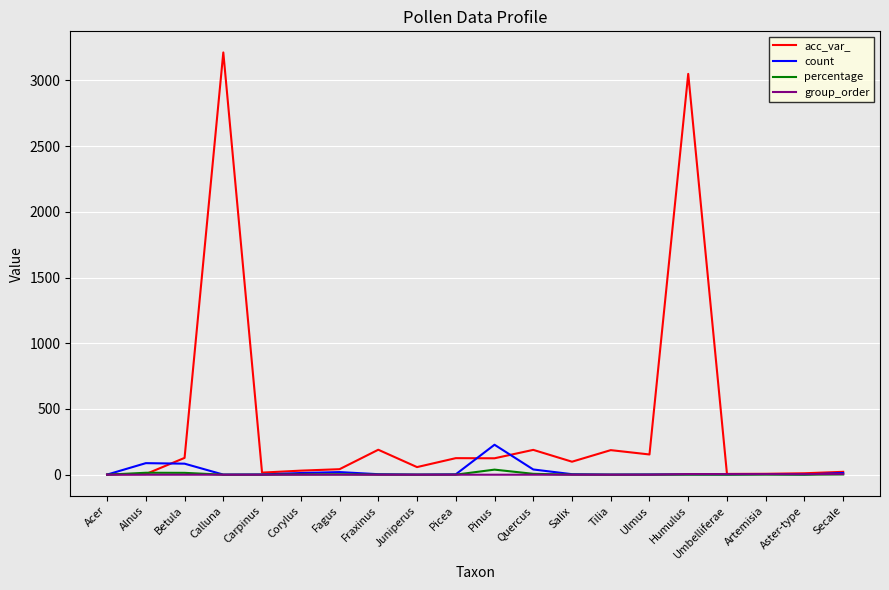

At Pinus, list the series in order from smallest to largest.

group_order, percentage, acc_var_, count